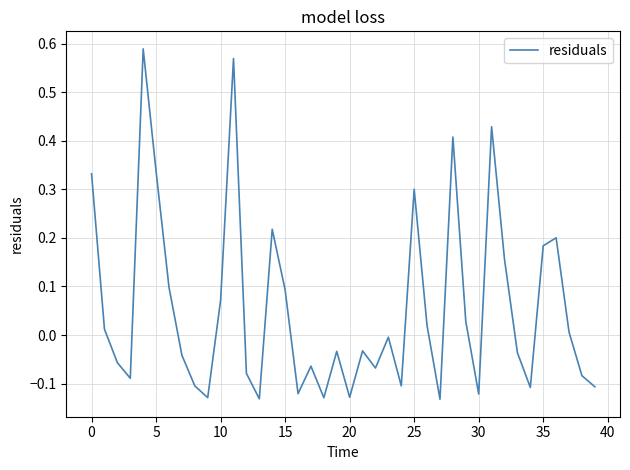

What is the difference between the maximum and minimum values?

0.7